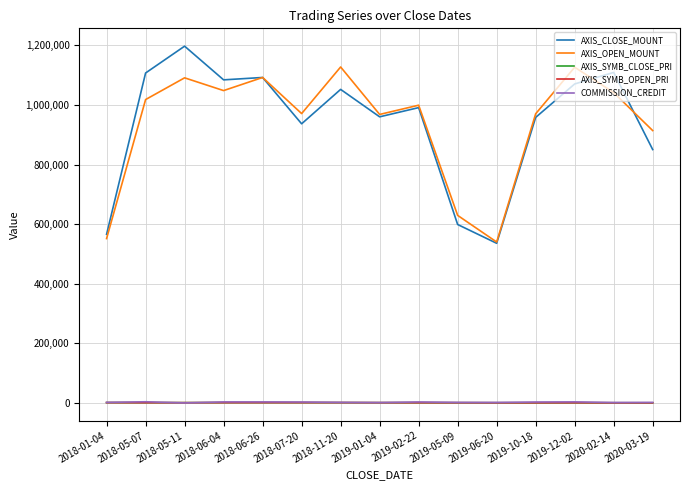

True or false: AXIS_CLOSE_MOUNT and AXIS_SYMB_OPEN_PRI intersect in this chart.

False